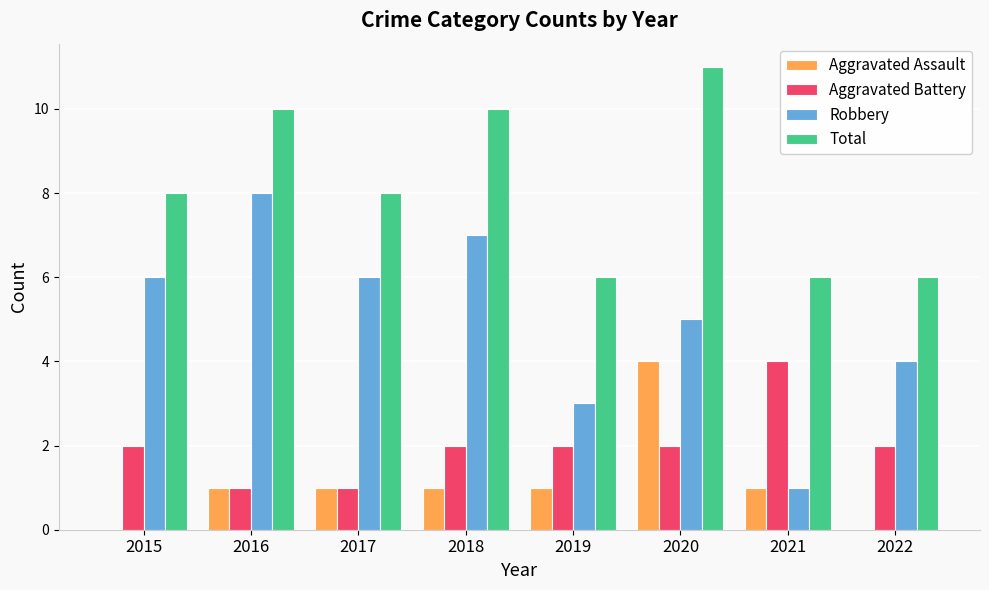

What is the average value of the Aggravated Assault series?

1